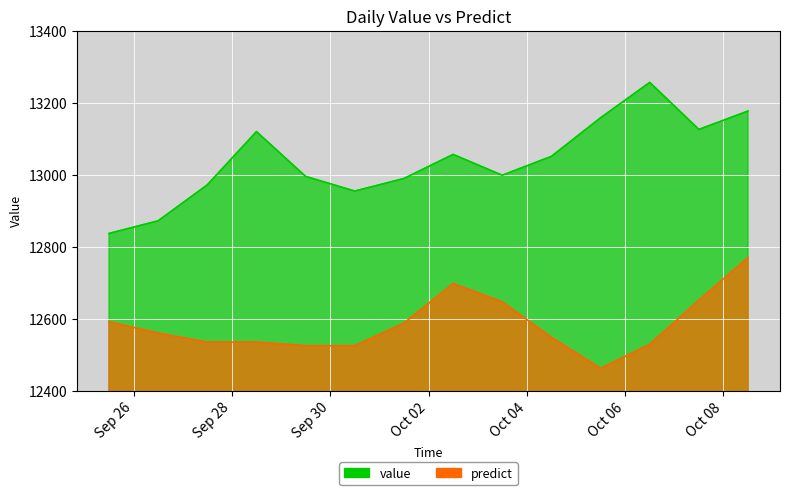

What is the greatest value displayed?

13256.6